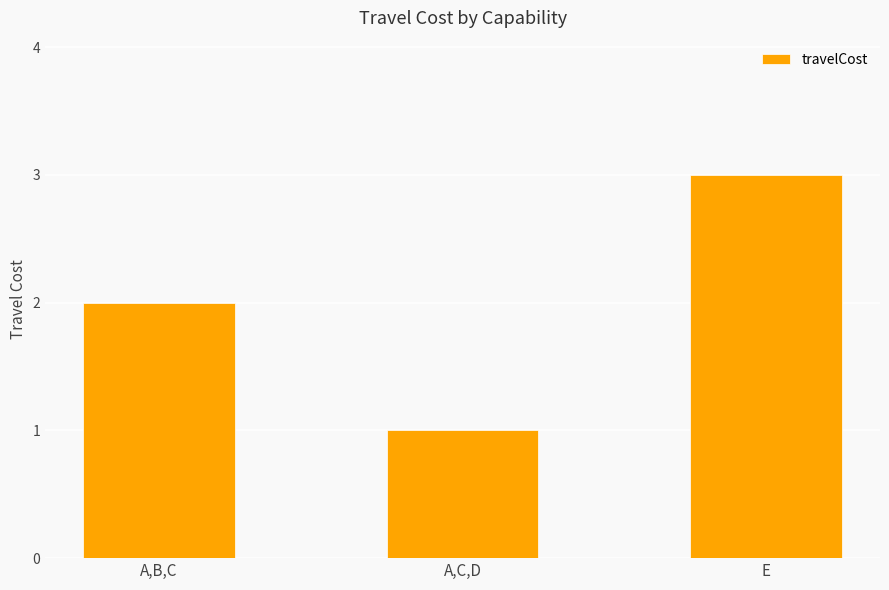

What is the difference between the maximum and minimum values?

2